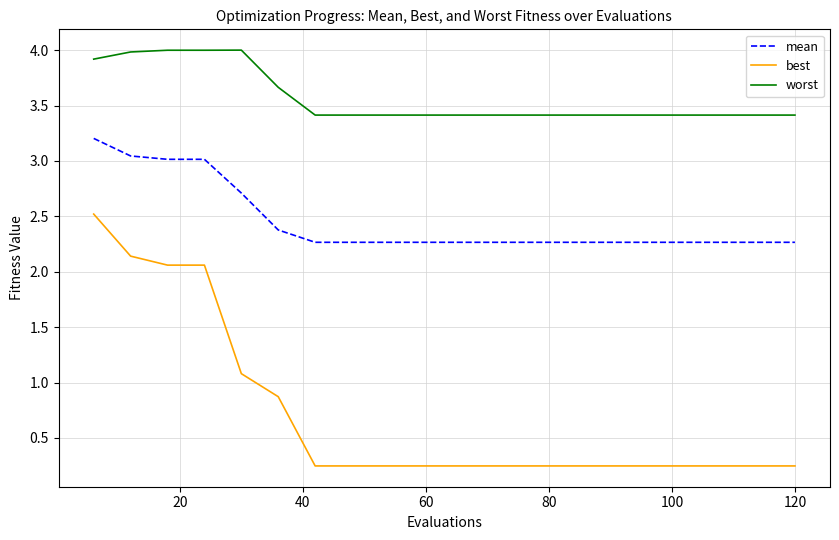

True or false: worst and mean cross at least once.

False